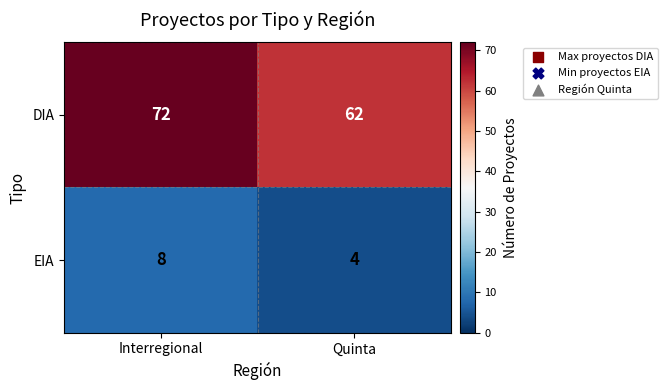

Read the DIA value at Quinta.

62